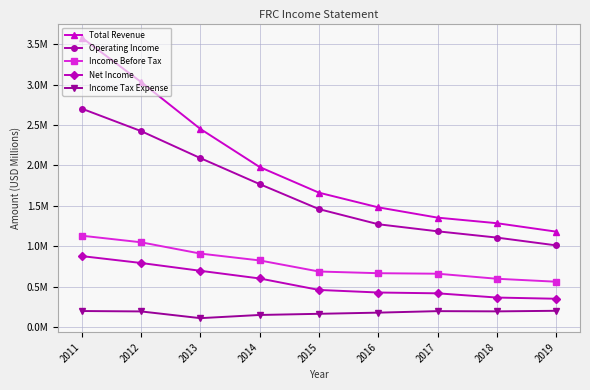

What are all the series names shown in the legend?

Total Revenue, Operating Income, Income Before Tax, Net Income, Income Tax Expense